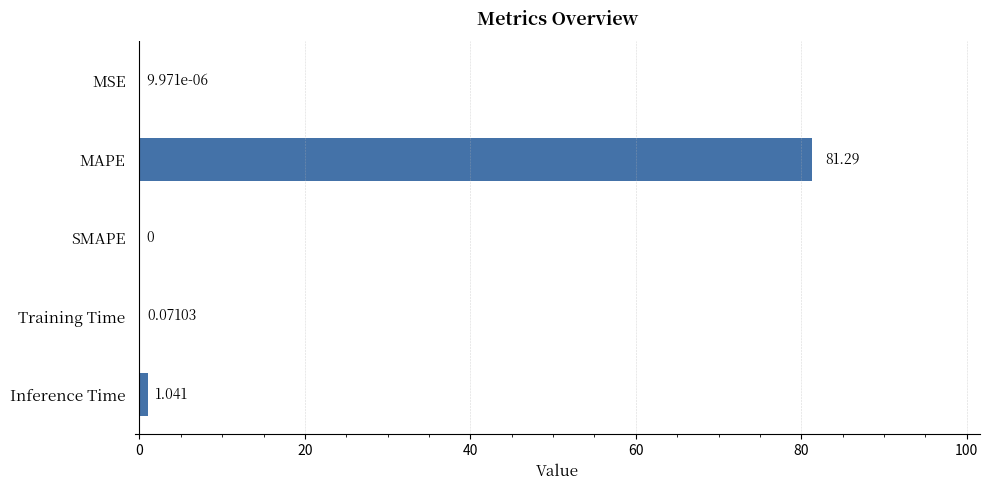

Between Inference Time and SMAPE, which is larger?

Inference Time